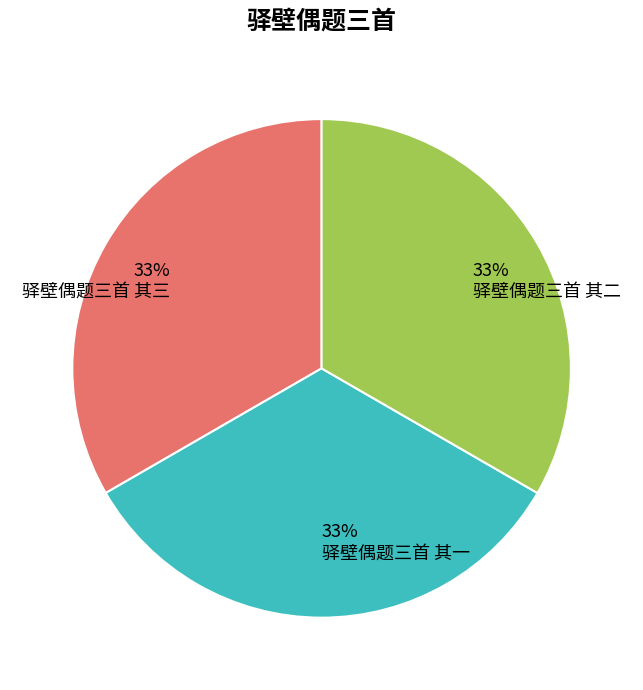

True or false: 驿壁偶题三首 其三 accounts for 44% of the total.

False